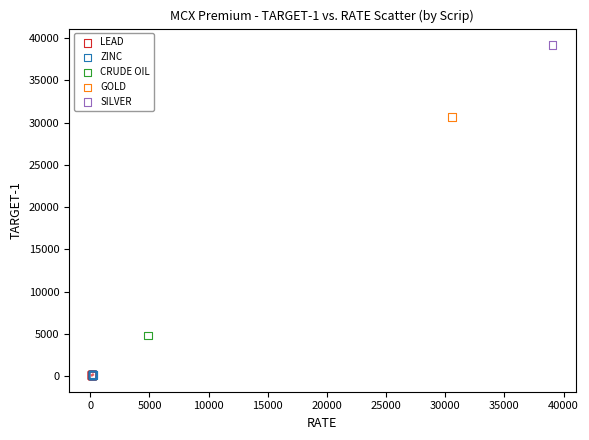

Which series reaches the maximum Y coordinate?

SILVER